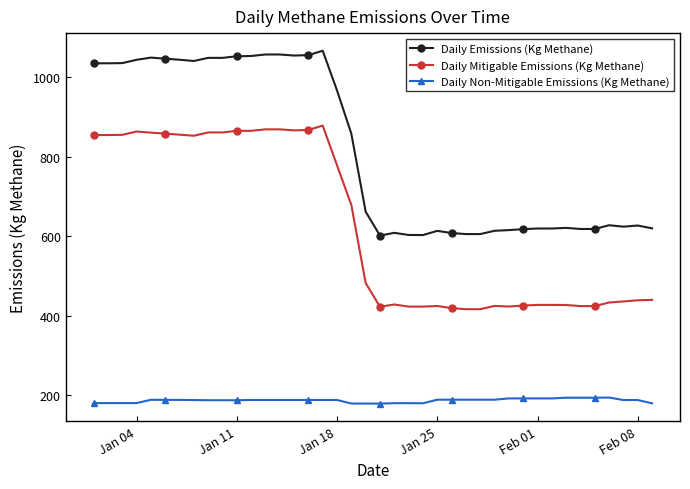

Which series has the largest total across all categories?

Daily Emissions (Kg Methane)